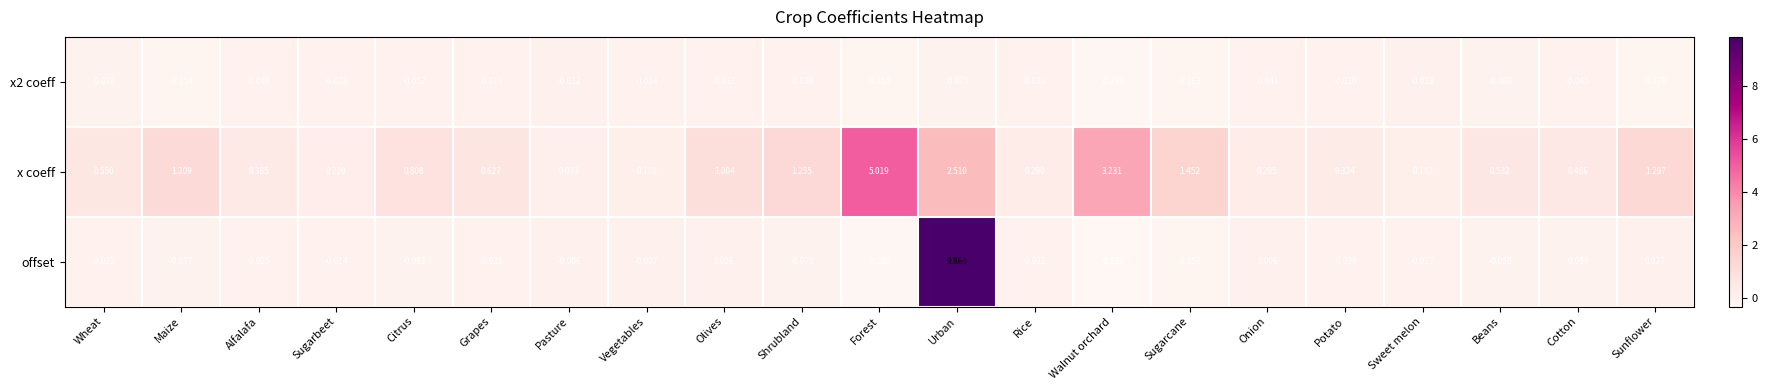

Which series has the largest total across all categories?

x coeff